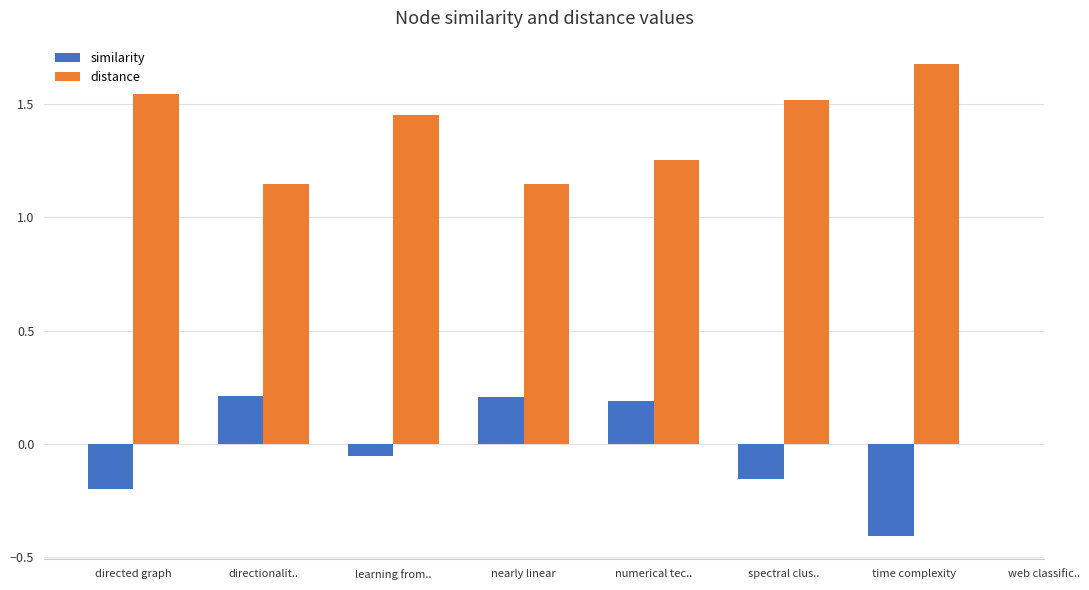

At which label does distance reach its peak?

time complexity